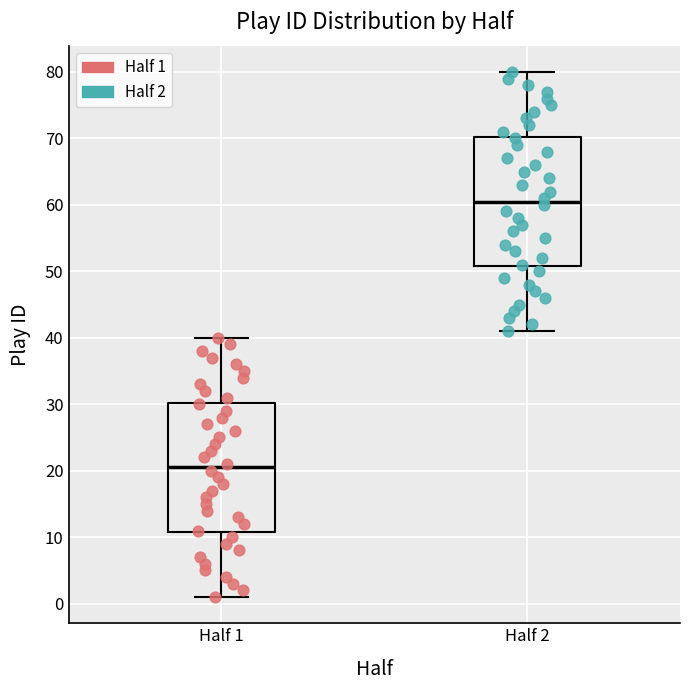

Reading left to right, transcribe this box plot: for each box, give where its median line is, the range the box spans, and where its two whiskers end, as read against the y-axis. The values are not printed on the chart, so give them approximately, as read against the axis.

Half 1: median 21, box 11 to 30, whiskers 1 to 40
Half 2: median 61, box 51 to 70, whiskers 41 to 80